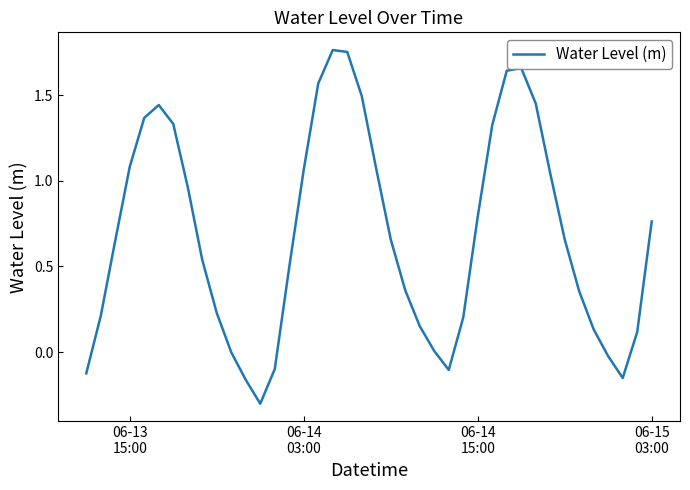

What is the difference between the maximum and minimum values?

2.1